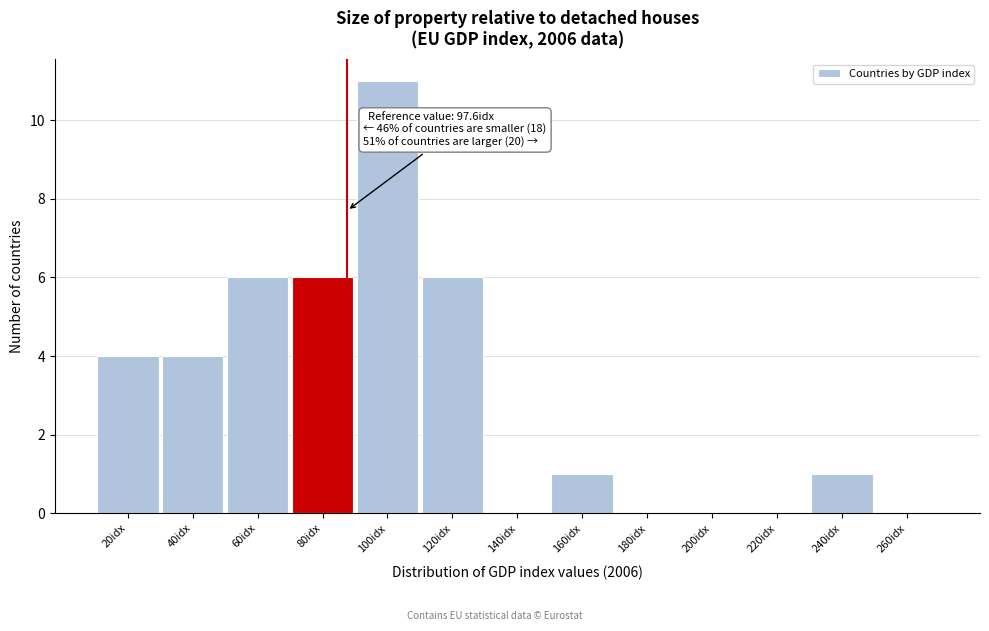

Reading left to right, extract all data points from this chart.

20idx=4	40idx=4	60idx=6	80idx=6	100idx=11	120idx=6	140idx=0	160idx=1	180idx=0	200idx=0	220idx=0	240idx=1	260idx=0